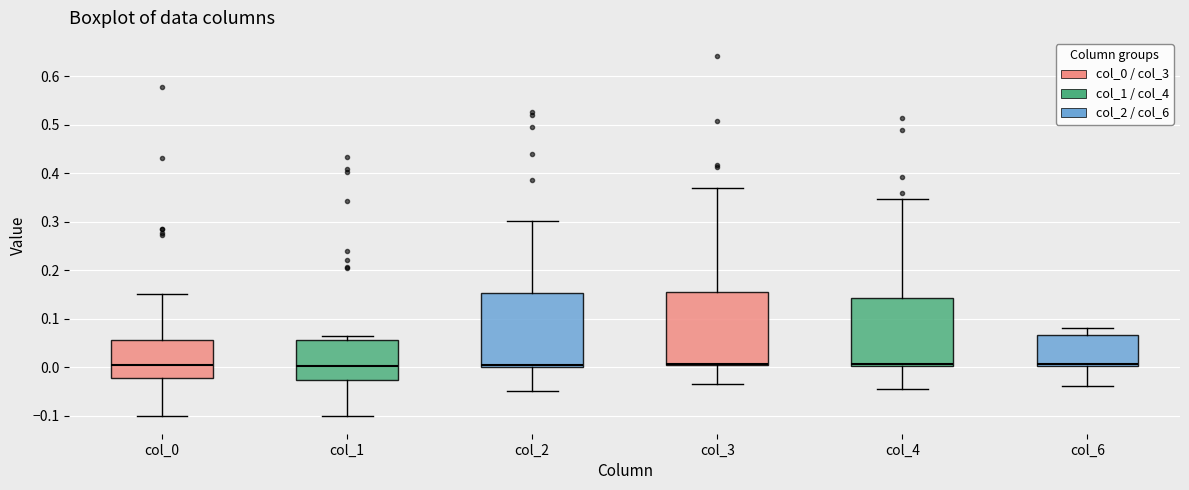

Reading left to right, read every box against the y-axis: the position of its median line, the range the box covers, and the ends of its whiskers. The values are not printed on the chart, so give them approximately, as read against the axis.

col_0: median 0.00, box -0.02 to 0.06, whiskers -0.10 to 0.15
col_1: median 0.00, box -0.03 to 0.06, whiskers -0.10 to 0.06 (just above the box's upper edge)
col_2: median 0.01, box 0.00 to 0.15, whiskers -0.05 to 0.30
col_3: median 0.01, box 0.00 to 0.15, whiskers -0.03 to 0.37
col_4: median 0.01, box 0.00 to 0.14, whiskers -0.04 to 0.35
col_6: median 0.01, box 0.00 to 0.07, whiskers -0.04 to 0.08